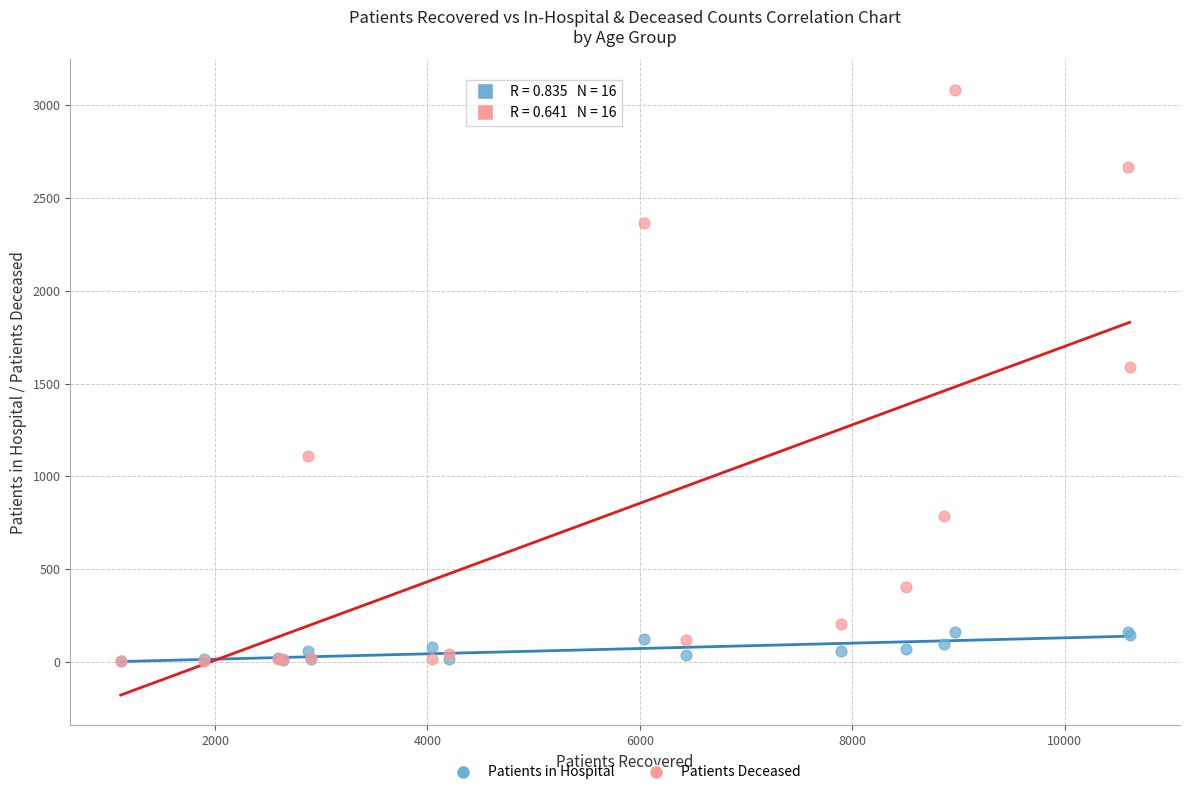

Which series has the widest spread of Y values?

Patients Deceased